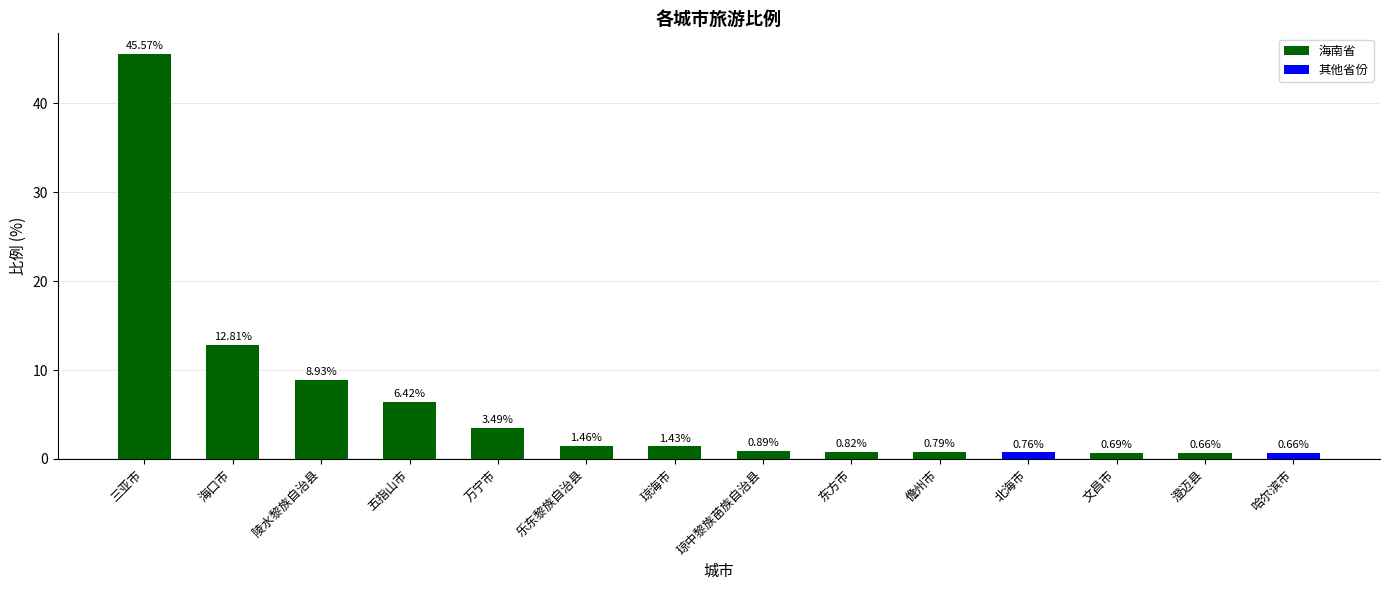

At which category does the chart reach its peak across all series?

三亚市